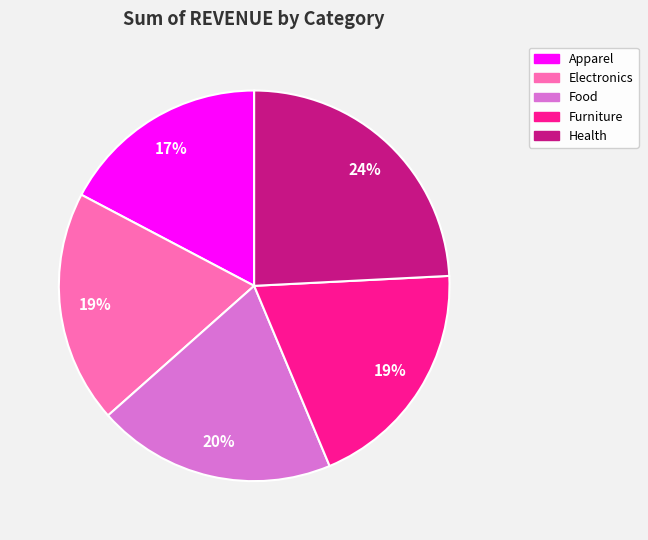

To the nearest percent, what is the combined percentage of Electronics and Food?

39%